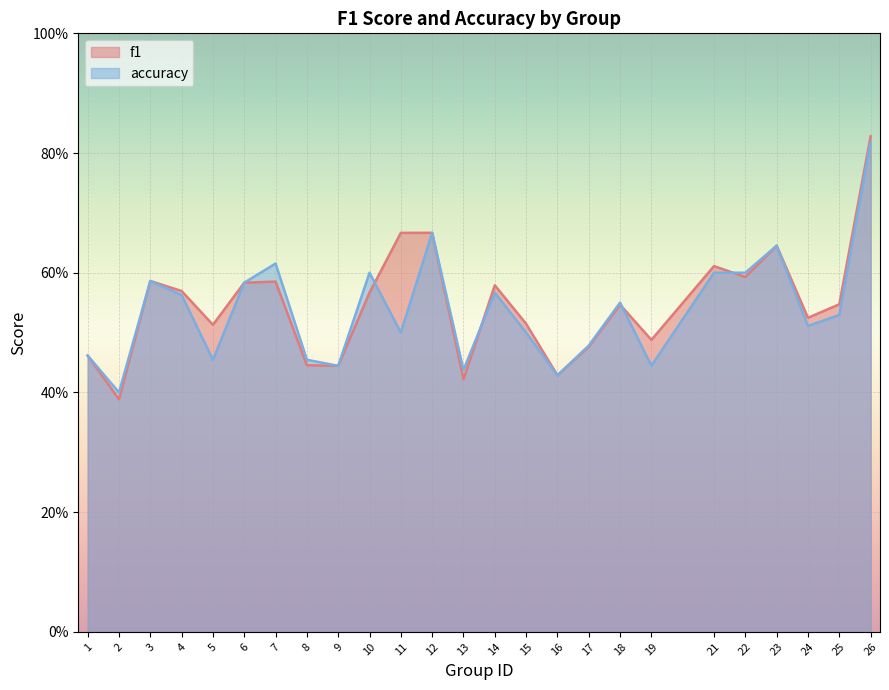

True or false: accuracy has a value of 0.6 at 10.

True